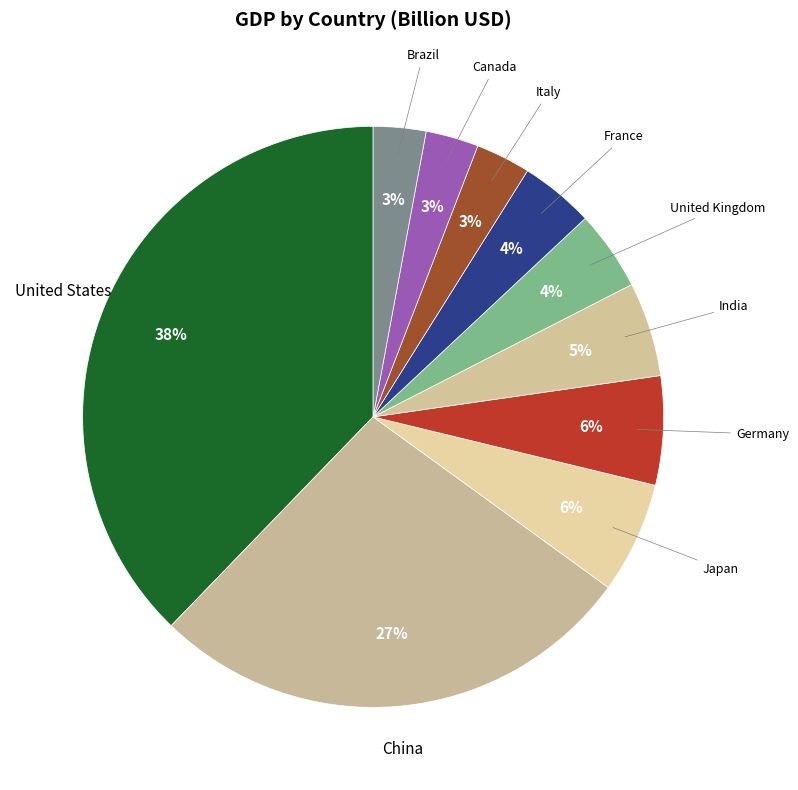

How many segments does this pie chart have?

10